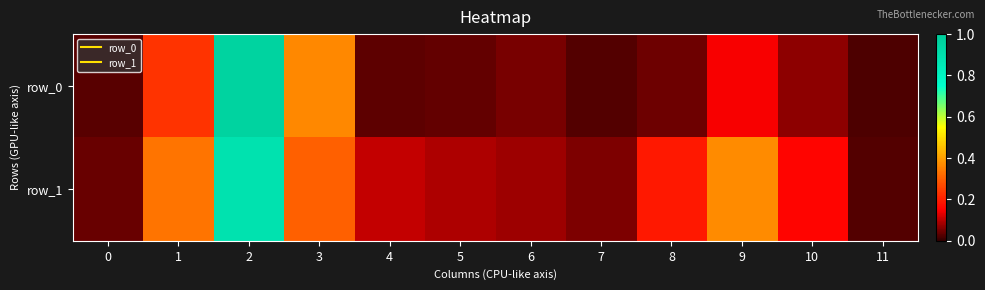

Reading left to right, extract all data points from this chart.

row_0: 0.0	0.2	1.0	0.4	0.0	0.0	0.1	0.0	0.0	0.1	0.1	0.0
row_1: 0.0	0.3	0.9	0.3	0.1	0.1	0.1	0.1	0.2	0.4	0.2	0.0